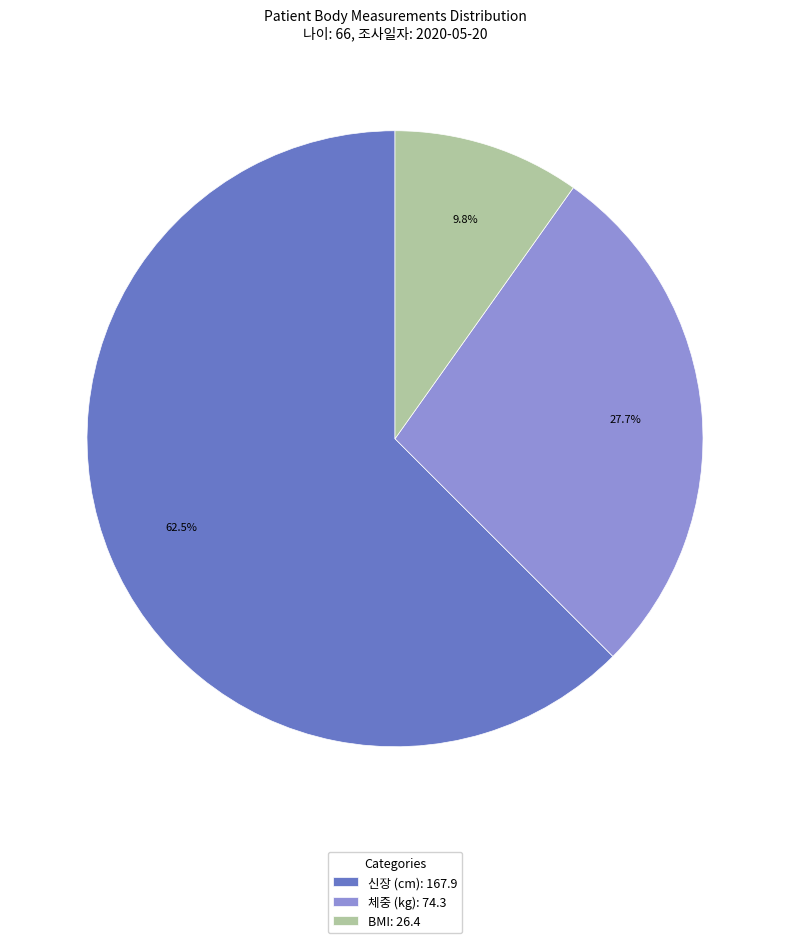

Is it true that 체중 (kg) is 28% of the pie?

True